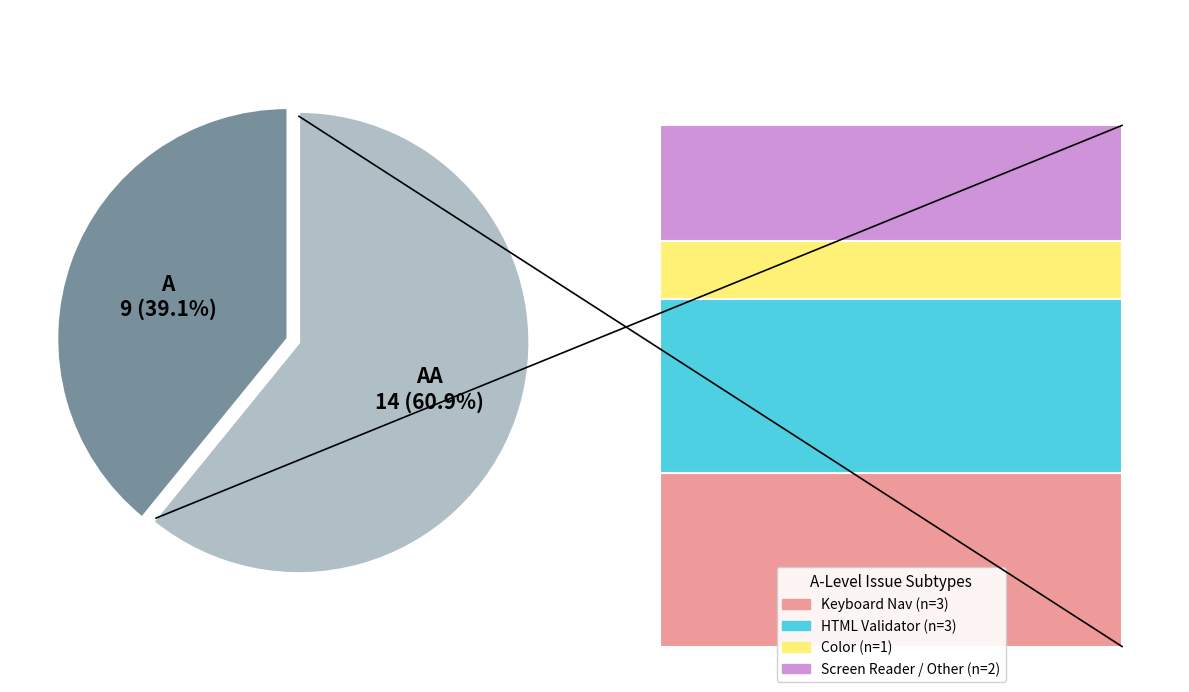

What percentage is the AA slice, to the nearest percent?

61%